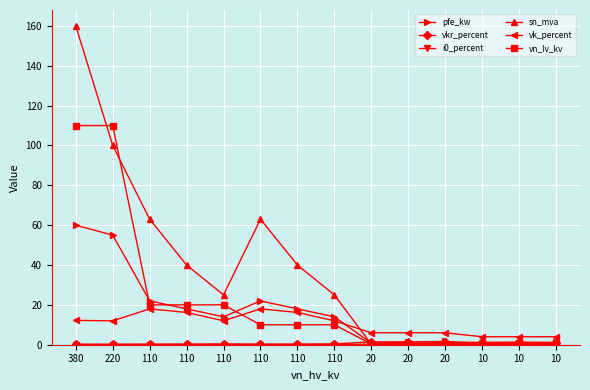

How many lines are shown in the chart?

6